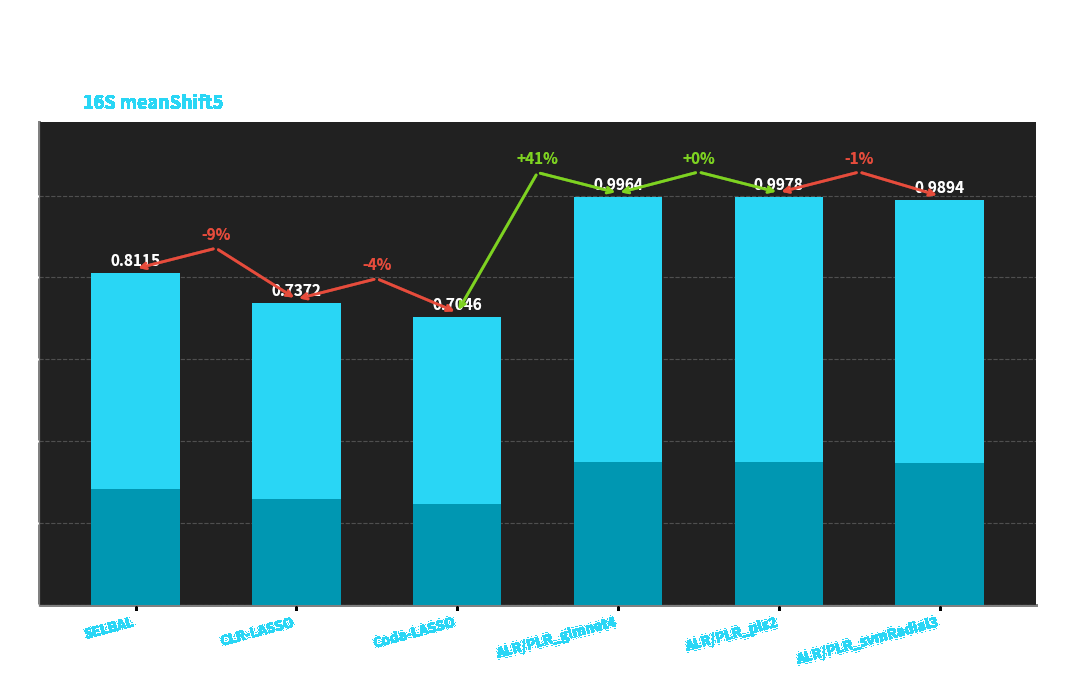

What position from the right is CLR-LASSO?

5